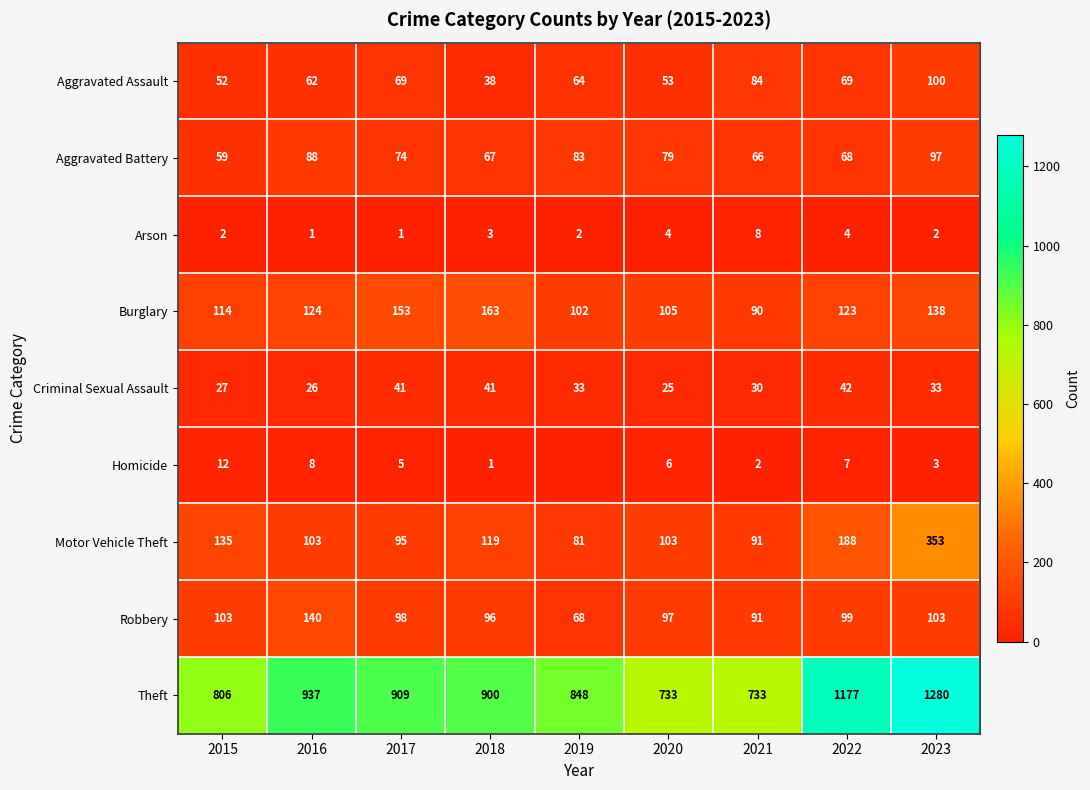

What is the difference between the highest and lowest values at 2016?

936